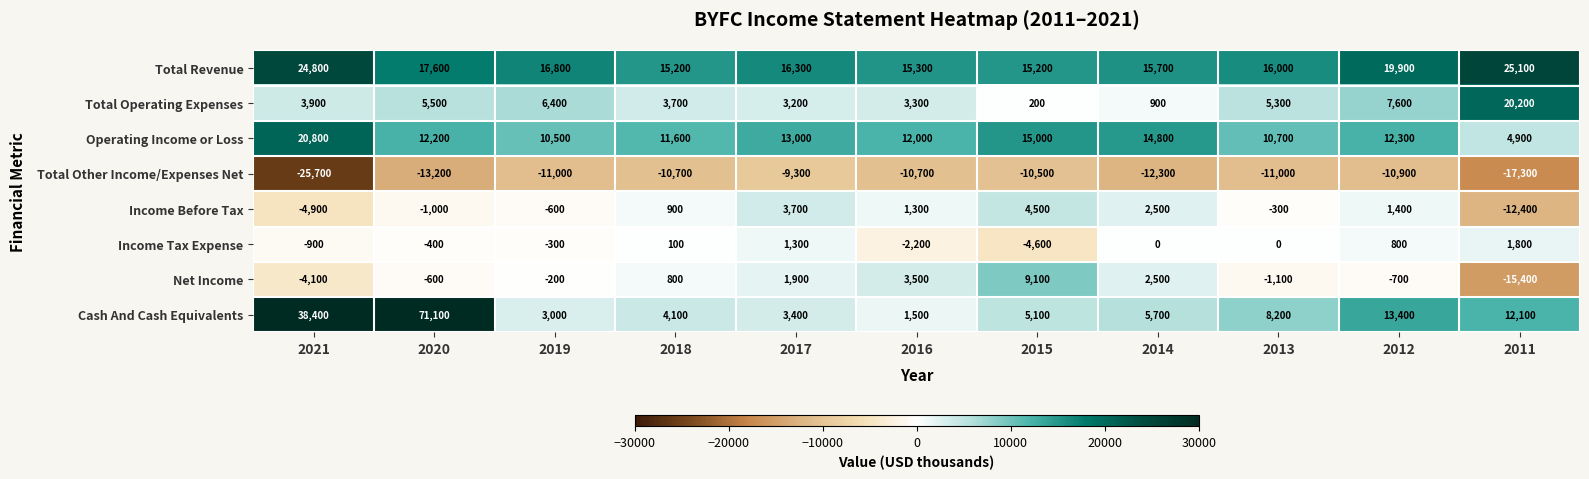

How many series are shown in this chart?

8